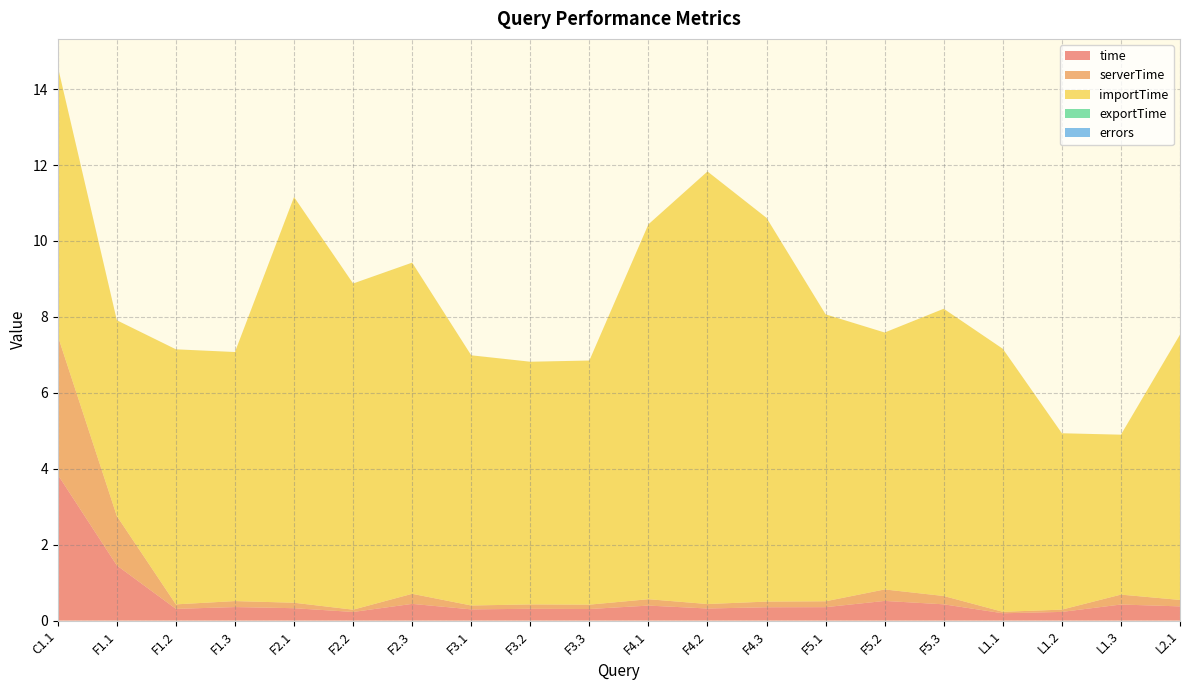

Reading left to right, extract all data points from this chart.

time: C1.1=3.8	F1.1=1.5	F1.2=0.3	F1.3=0.4	F2.1=0.3	F2.2=0.2	F2.3=0.4	F3.1=0.3	F3.2=0.3	F3.3=0.3	F4.1=0.4	F4.2=0.3	F4.3=0.4	F5.1=0.4	F5.2=0.5	F5.3=0.4	L1.1=0.2	L1.2=0.2	L1.3=0.4	L2.1=0.4
serverTime: C1.1=3.7	F1.1=1.3	F1.2=0.1	F1.3=0.2	F2.1=0.1	F2.2=0.1	F2.3=0.3	F3.1=0.1	F3.2=0.1	F3.3=0.1	F4.1=0.2	F4.2=0.1	F4.3=0.1	F5.1=0.2	F5.2=0.3	F5.3=0.2	L1.1=0.0	L1.2=0.1	L1.3=0.3	L2.1=0.2
importTime: C1.1=7.1	F1.1=5.2	F1.2=6.7	F1.3=6.6	F2.1=10.7	F2.2=8.6	F2.3=8.7	F3.1=6.6	F3.2=6.4	F3.3=6.4	F4.1=9.9	F4.2=11.4	F4.3=10.1	F5.1=7.6	F5.2=6.8	F5.3=7.6	L1.1=6.9	L1.2=4.6	L1.3=4.2	L2.1=7.0
exportTime: C1.1=0.0	F1.1=0.0	F1.2=0.0	F1.3=0.0	F2.1=0.0	F2.2=0.0	F2.3=0.0	F3.1=0.0	F3.2=0.0	F3.3=0.0	F4.1=0.0	F4.2=0.0	F4.3=0.0	F5.1=0.0	F5.2=0.0	F5.3=0.0	L1.1=0.0	L1.2=0.0	L1.3=0.0	L2.1=0.0
errors: C1.1=0.0	F1.1=0.0	F1.2=0.0	F1.3=0.0	F2.1=0.0	F2.2=0.0	F2.3=0.0	F3.1=0.0	F3.2=0.0	F3.3=0.0	F4.1=0.0	F4.2=0.0	F4.3=0.0	F5.1=0.0	F5.2=0.0	F5.3=0.0	L1.1=0.0	L1.2=0.0	L1.3=0.0	L2.1=0.0